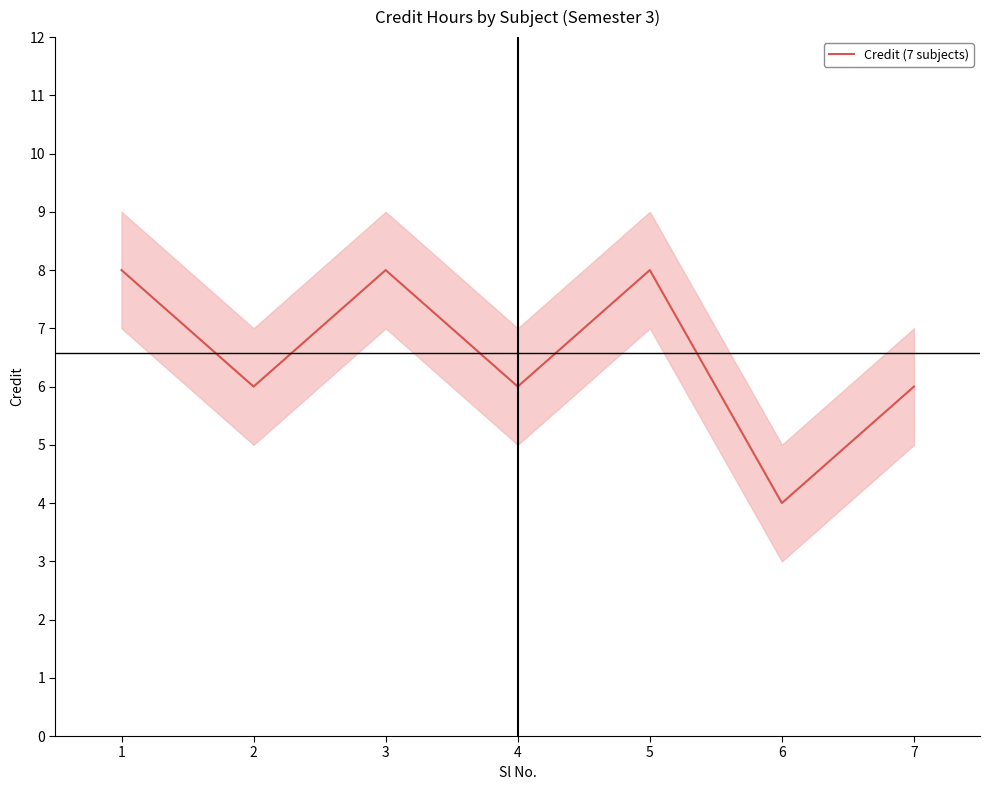

What is the value of the 7th point from the left?

6